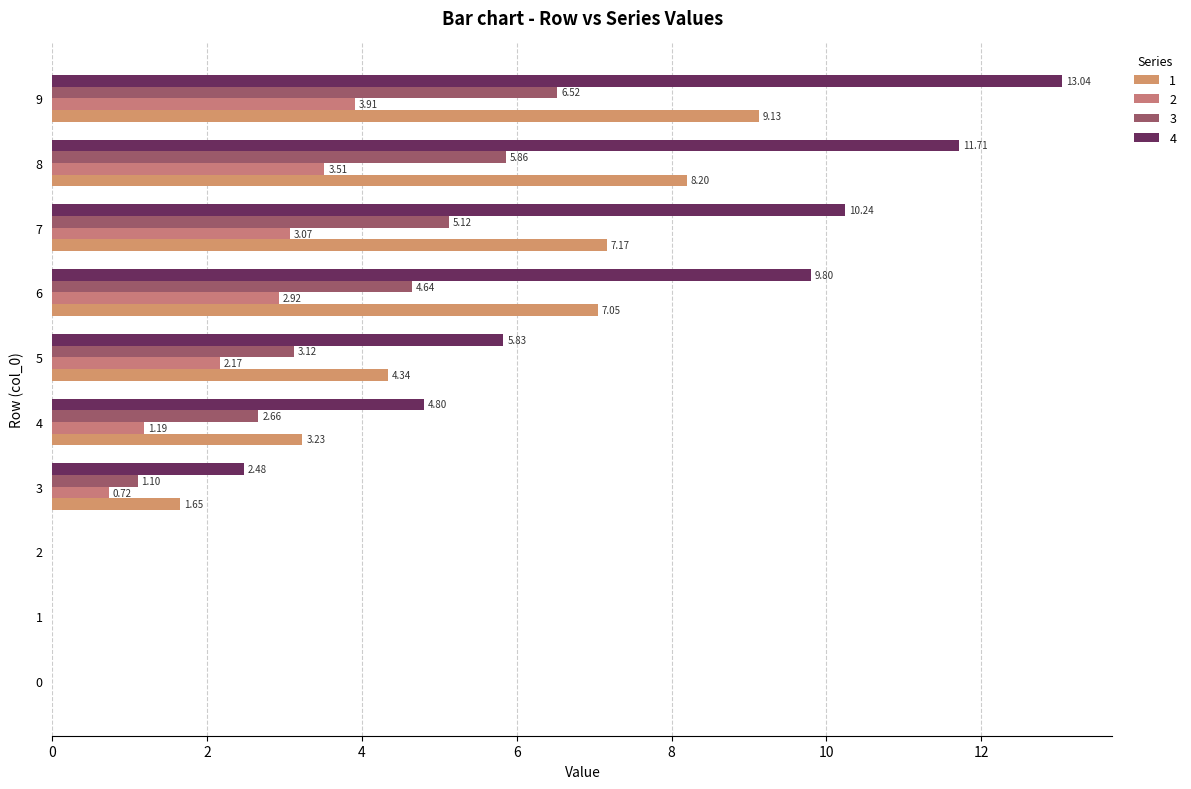

Reading left to right, what are all the values shown in this chart?

1: 0.0	0.0	0.0	1.6	3.2	4.3	7.0	7.2	8.2	9.1
2: 0.0	0.0	0.0	0.7	1.2	2.2	2.9	3.1	3.5	3.9
3: 0.0	0.0	0.0	1.1	2.7	3.1	4.6	5.1	5.9	6.5
4: 0.0	0.0	0.0	2.5	4.8	5.8	9.8	10.2	11.7	13.0